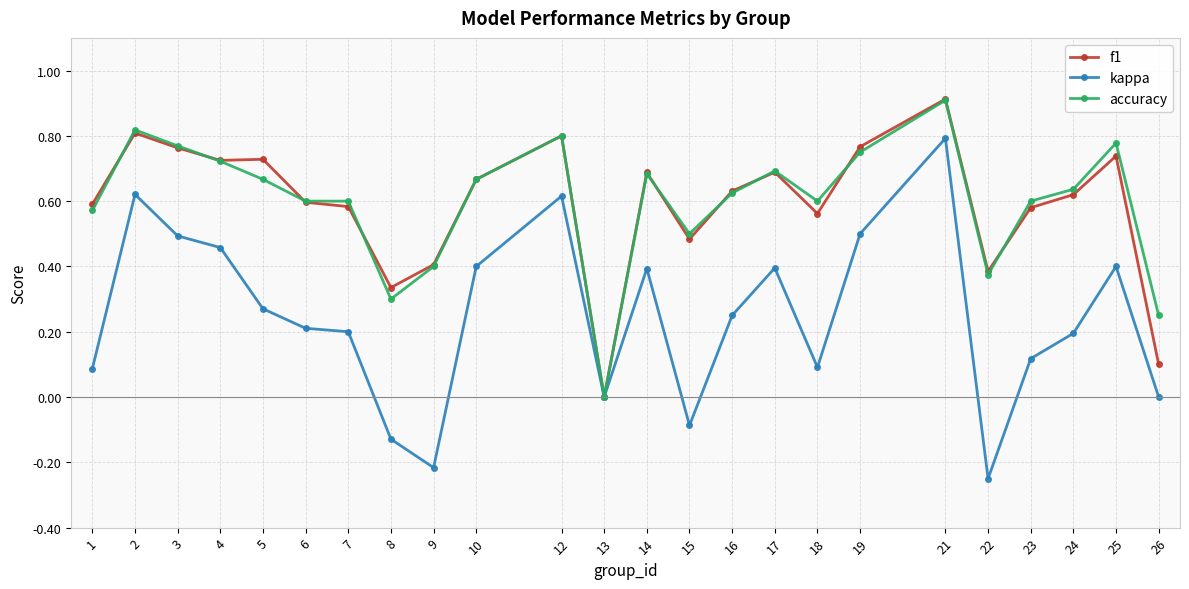

Which series has the largest range (max minus min)?

kappa